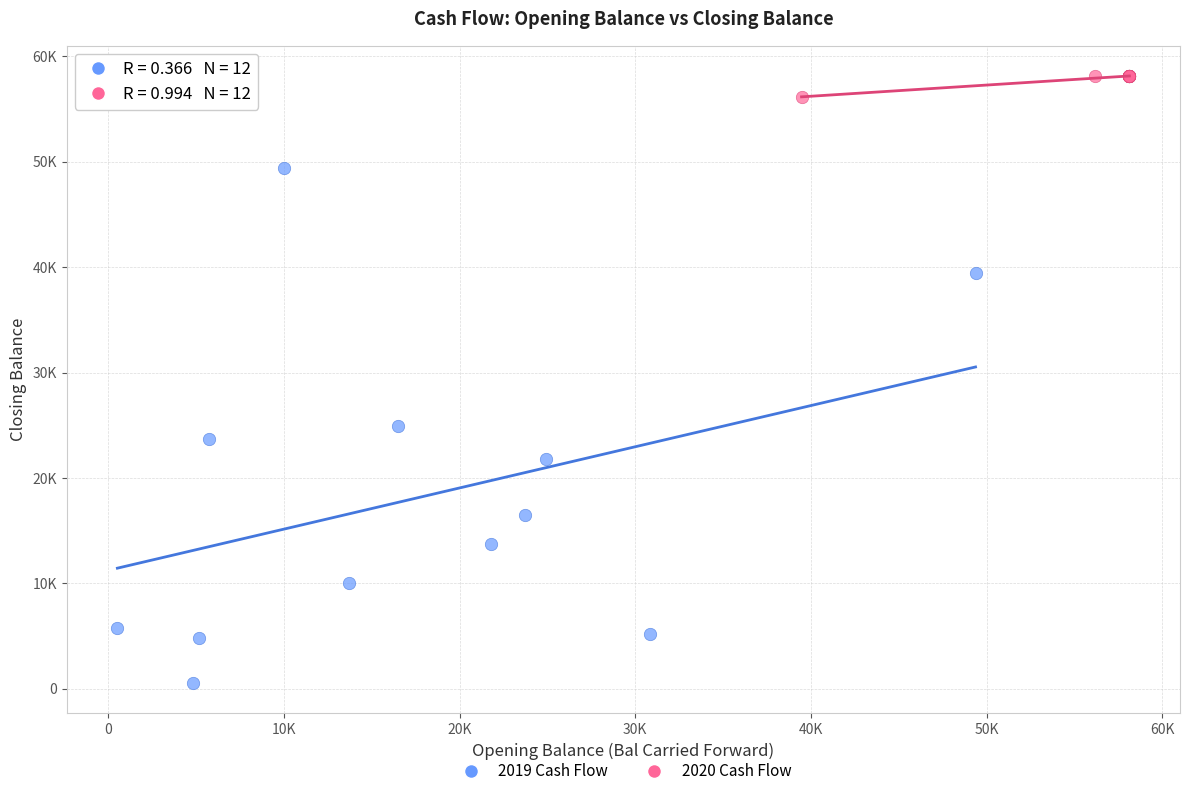

What are all the series names shown in the legend?

2019 Cash Flow, 2020 Cash Flow